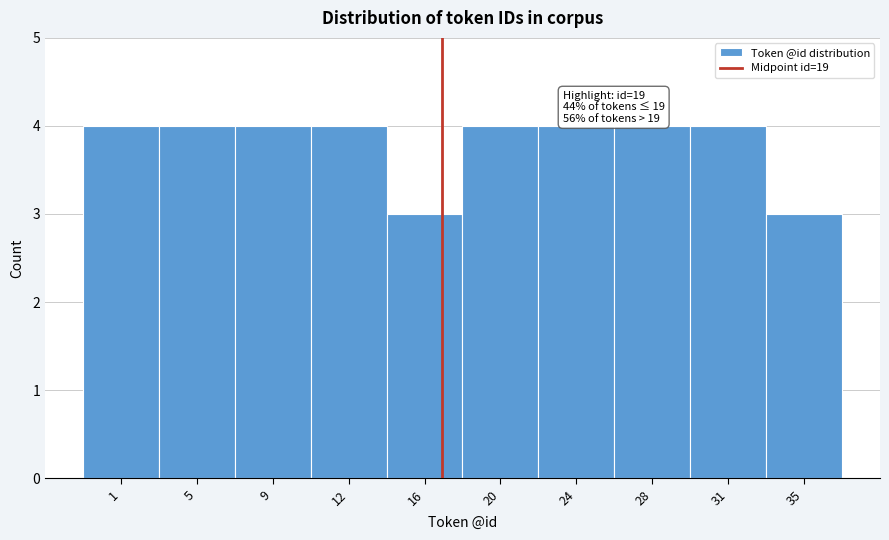

Reading left to right, extract all data points from this chart.

1=4	5=4	9=4	12=4	16=3	20=4	24=4	28=4	31=4	35=3